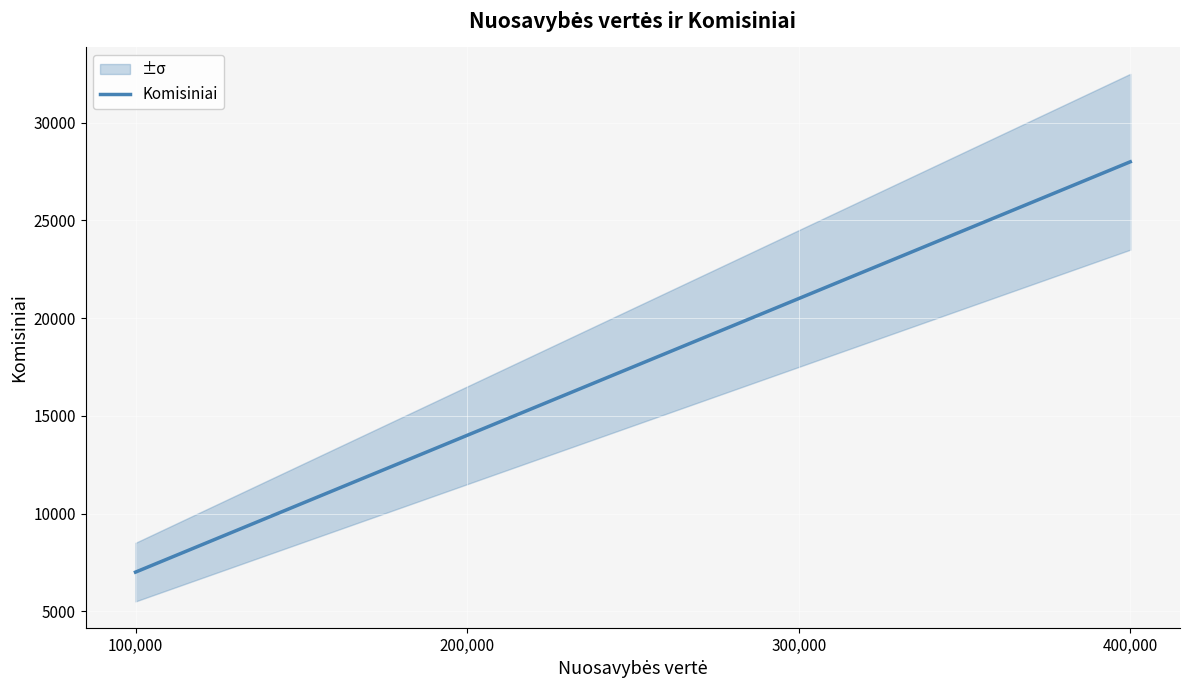

The chart shows a value of 28000 at 400,000. True or false?

True